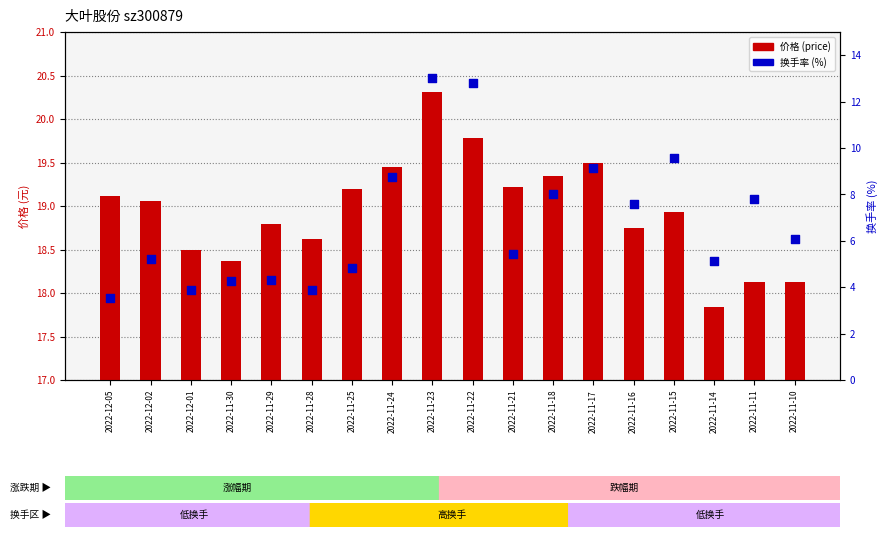

Which series has the largest Y range (max minus min)?

换手率 (%)